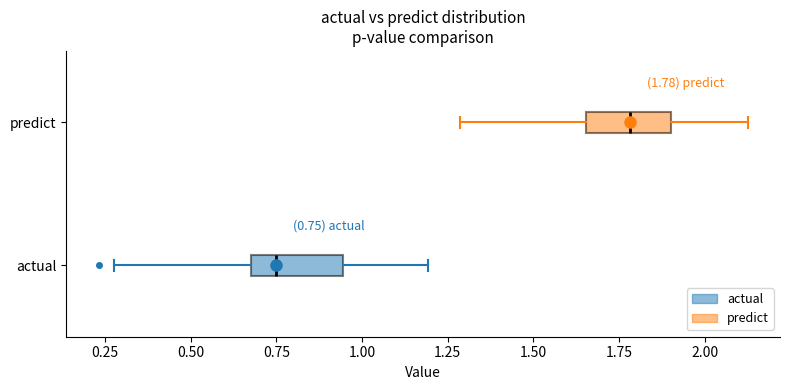

Which box's median line is the furthest to the left?

actual